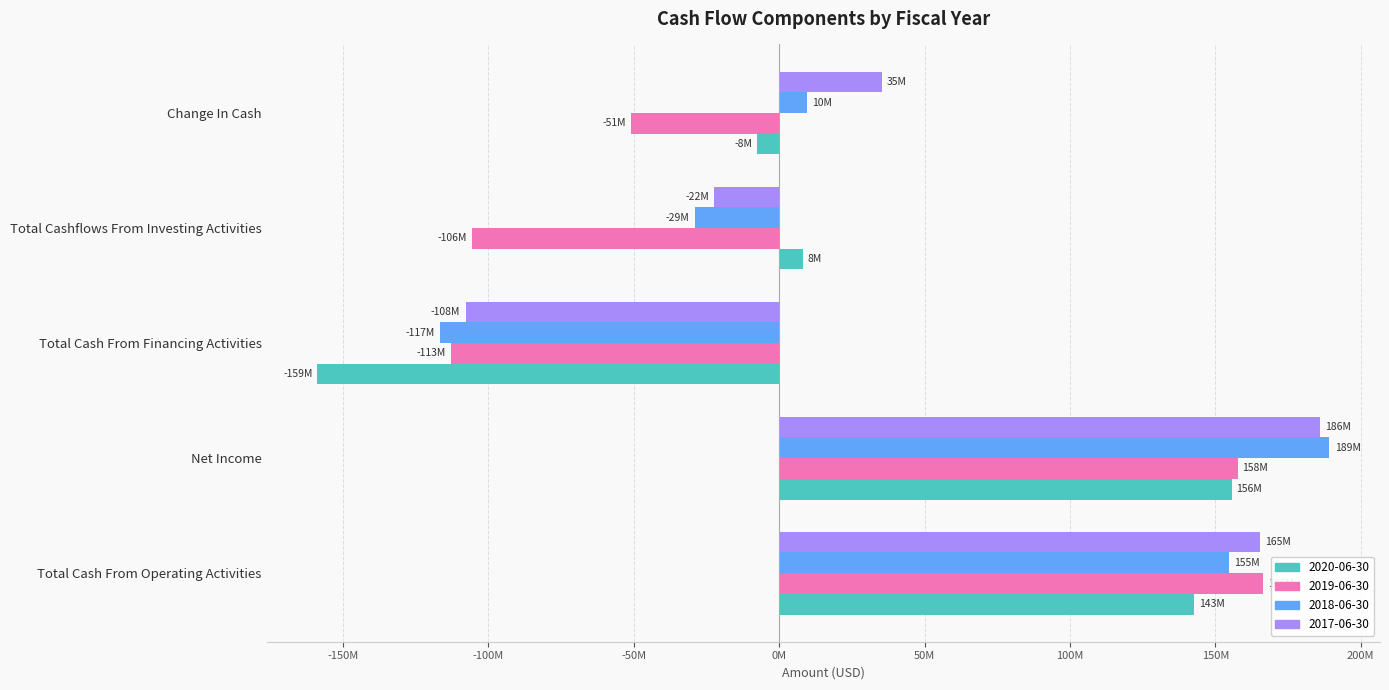

Reading right to left, transcribe all the data shown in this chart.

2020-06-30: -7614000	8117000	-158882000	155611000	142689000
2019-06-30: -50852000	-105709000	-112931000	157651000	166335000
2018-06-30: 9536000	-29095000	-116567000	189221000	154546000
2017-06-30: 35184000	-22321000	-107834000	186026000	165386000